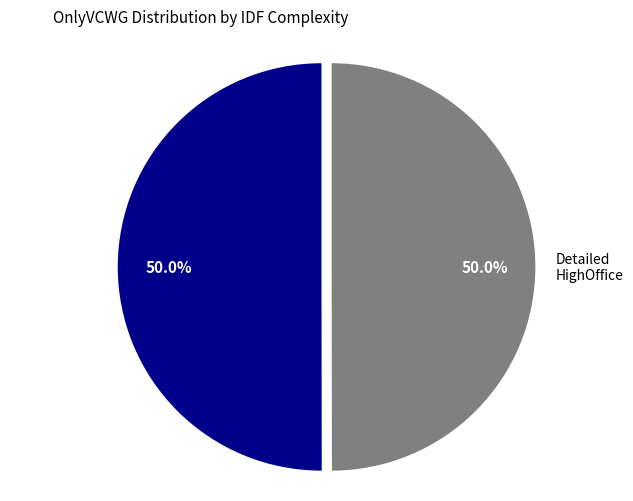

Is the sum of Simplified HighOffice and Detailed HighOffice greater than half?

Yes